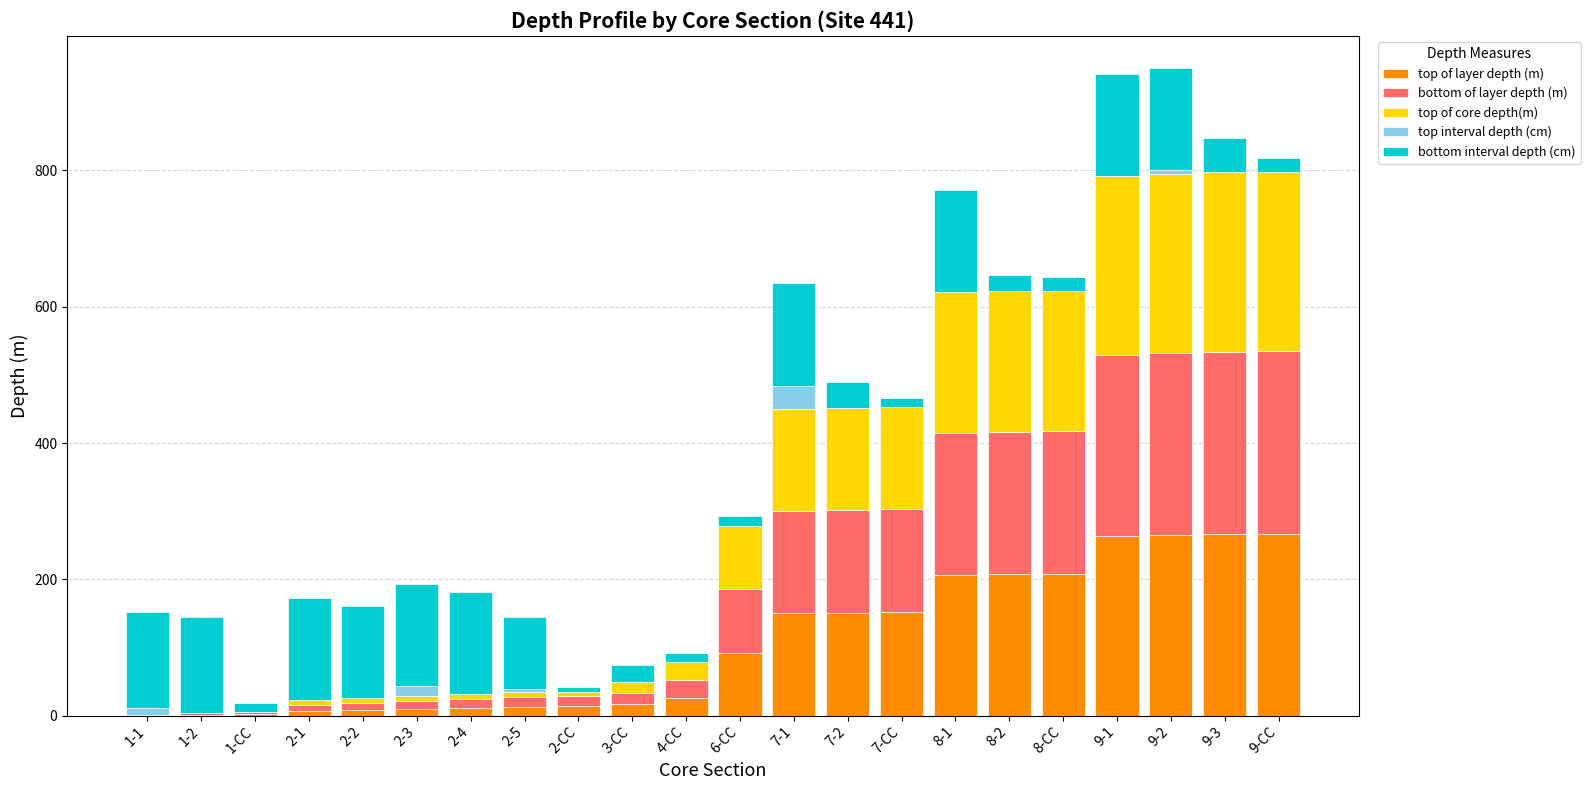

What is the total value across all series at 2-1?

172.5